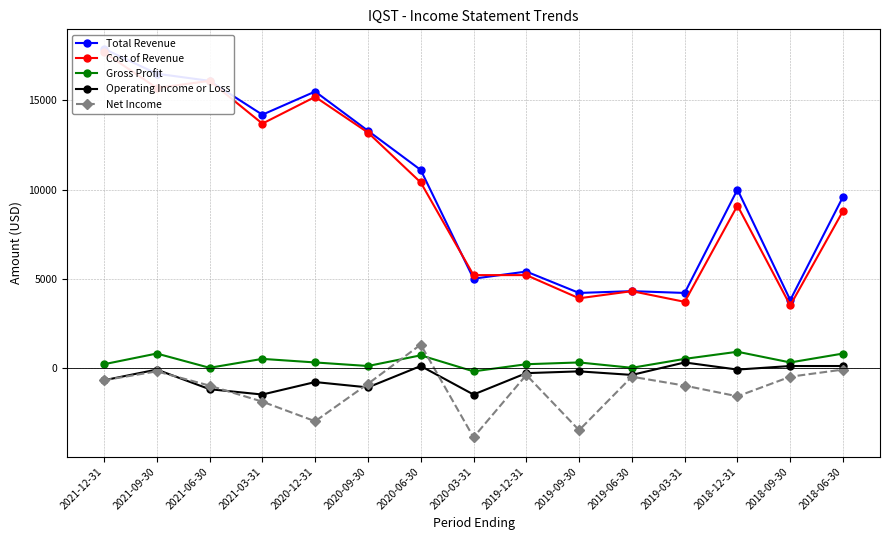

True or false: Cost of Revenue and Operating Income or Loss intersect in this chart.

False